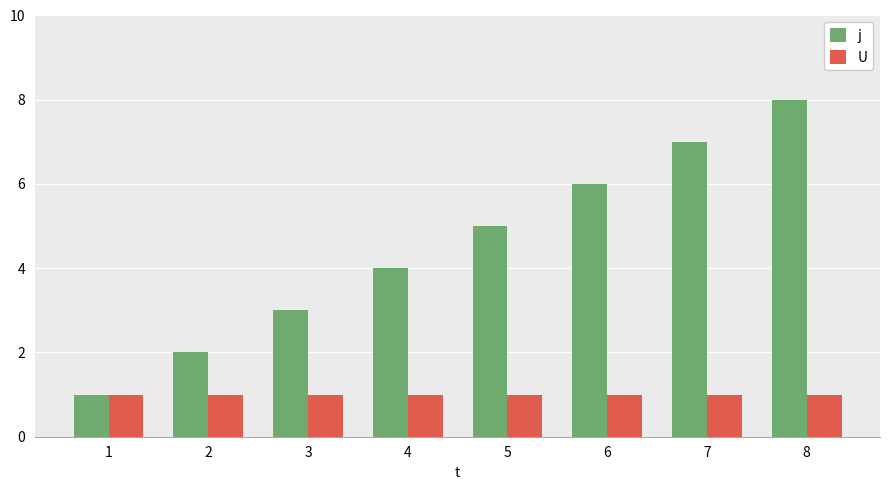

Is the value of U at 1 greater than the value of j at 2?

No